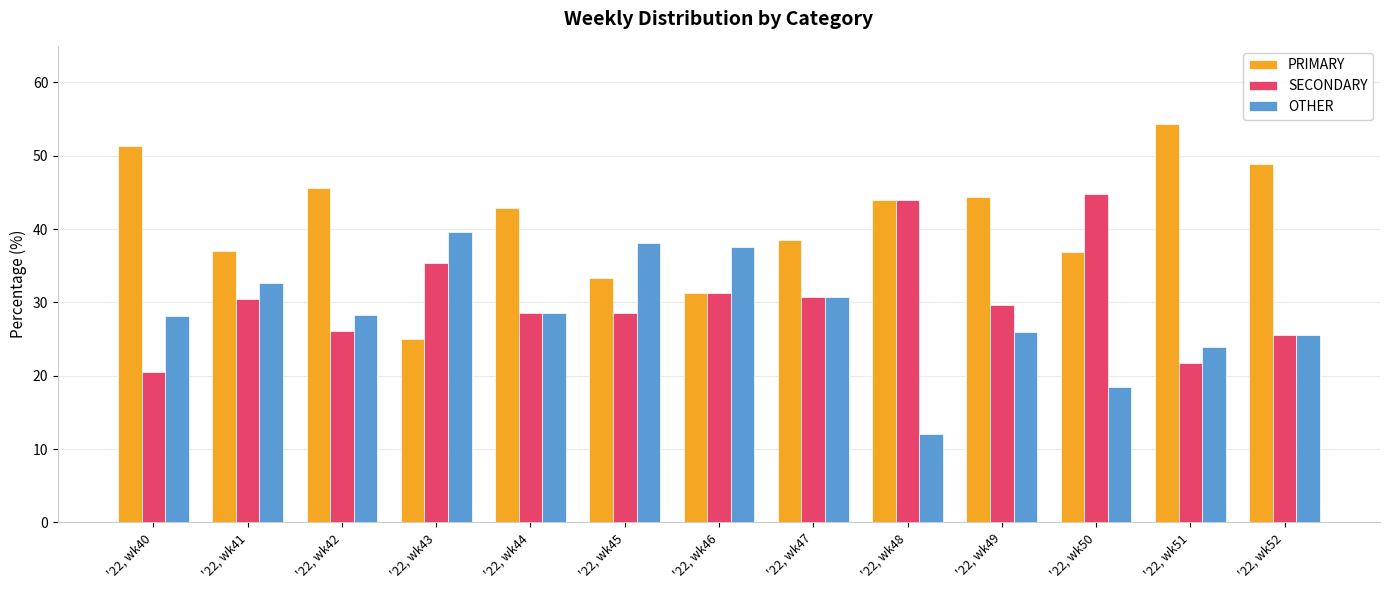

Which series changed the most between '22, wk43 and '22, wk50?

OTHER